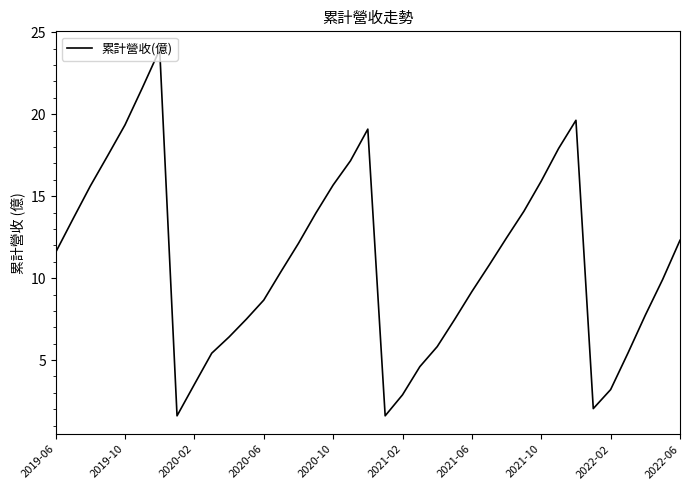

What is the minimum value shown in the chart?

1.6